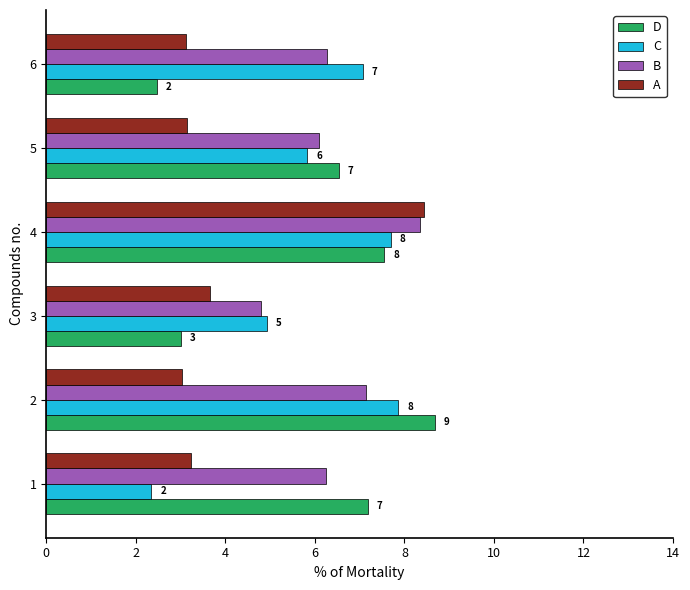

What is the value of the C bar at the 1st from the left?

2.3